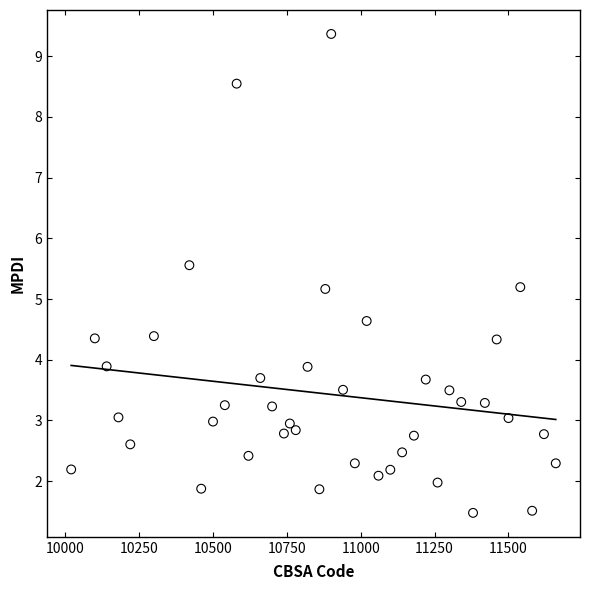

What is the range of Y values (max minus min)?

7.9